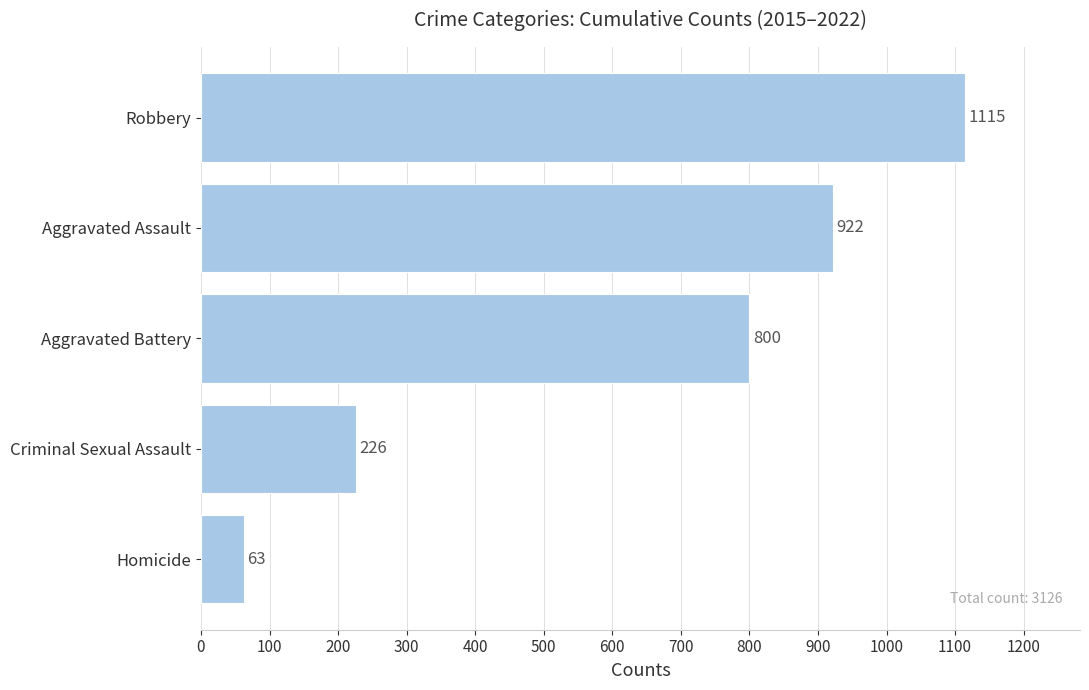

What is the change in value from Homicide to Criminal Sexual Assault?

+163